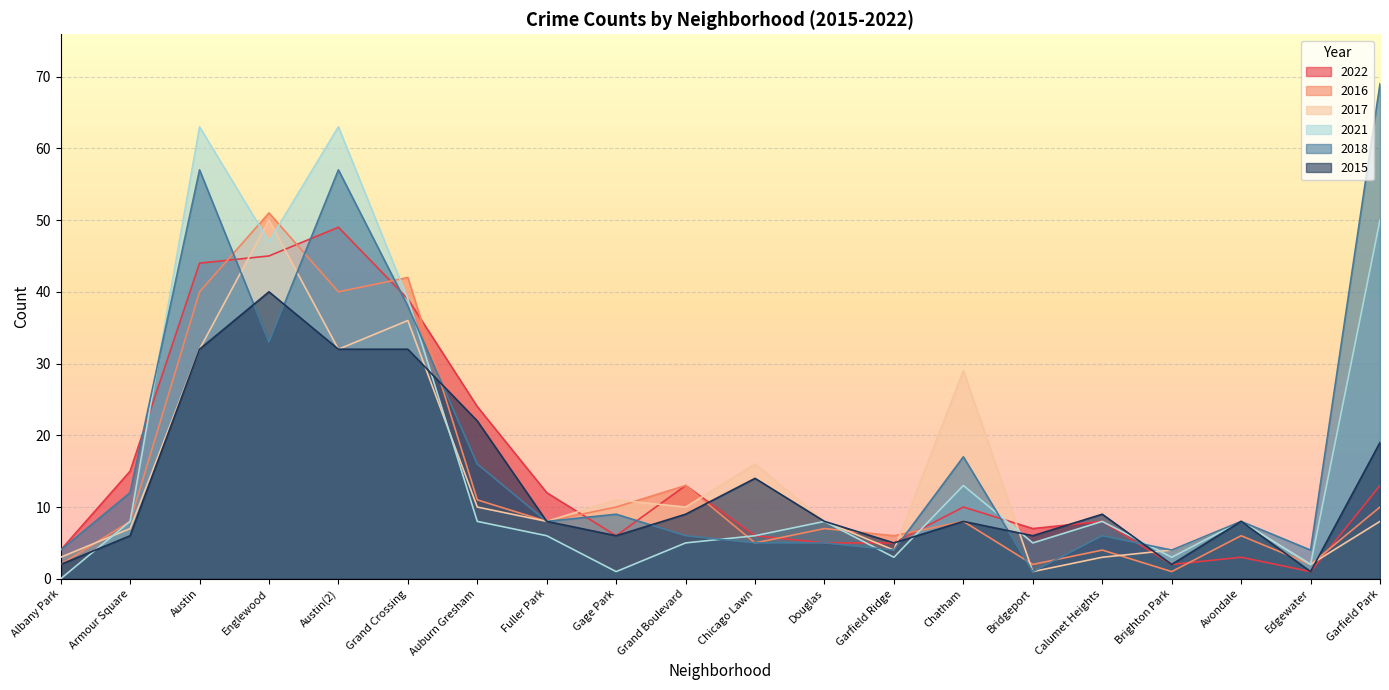

In 2021, how many points are lower than both neighbors (excluding endpoints)?

6